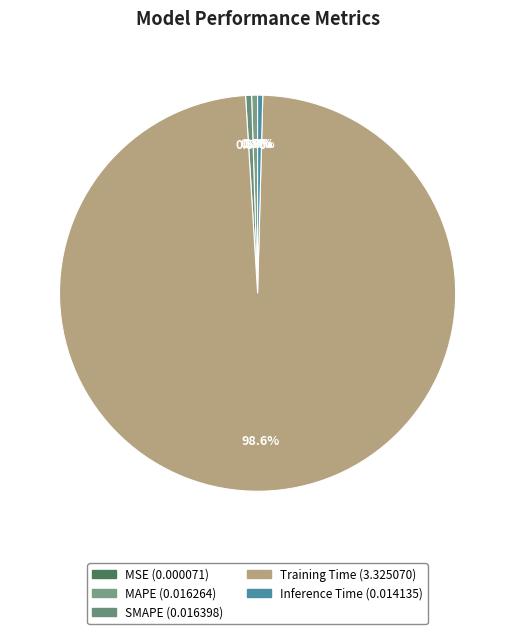

How much of the chart is everything except Training Time?

1.4%